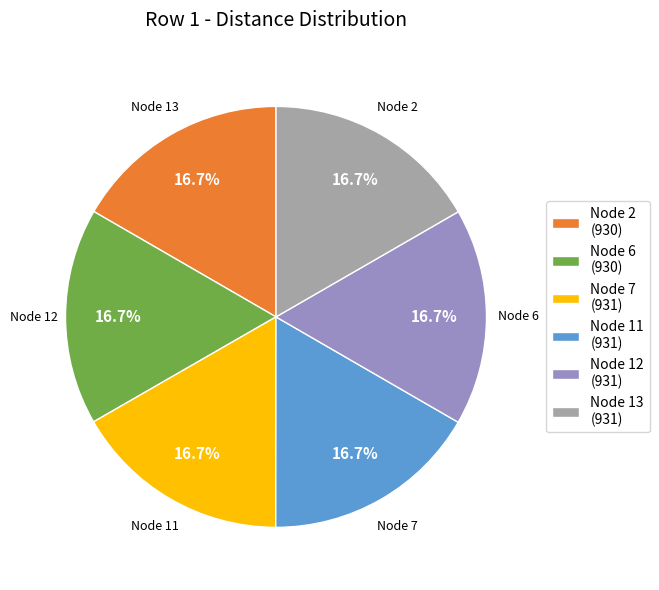

How many segments does this pie chart have?

6